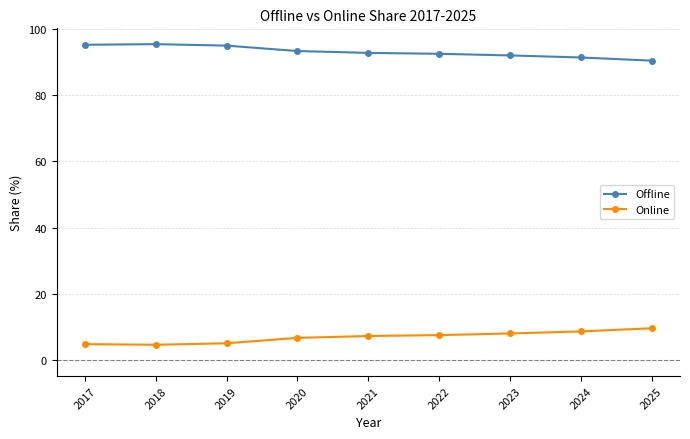

Rank the series by their average value, from highest to lowest.

Offline, Online